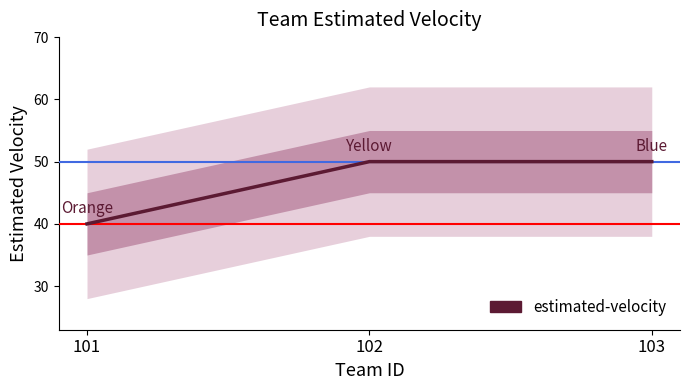

How many lines are shown in the chart?

1